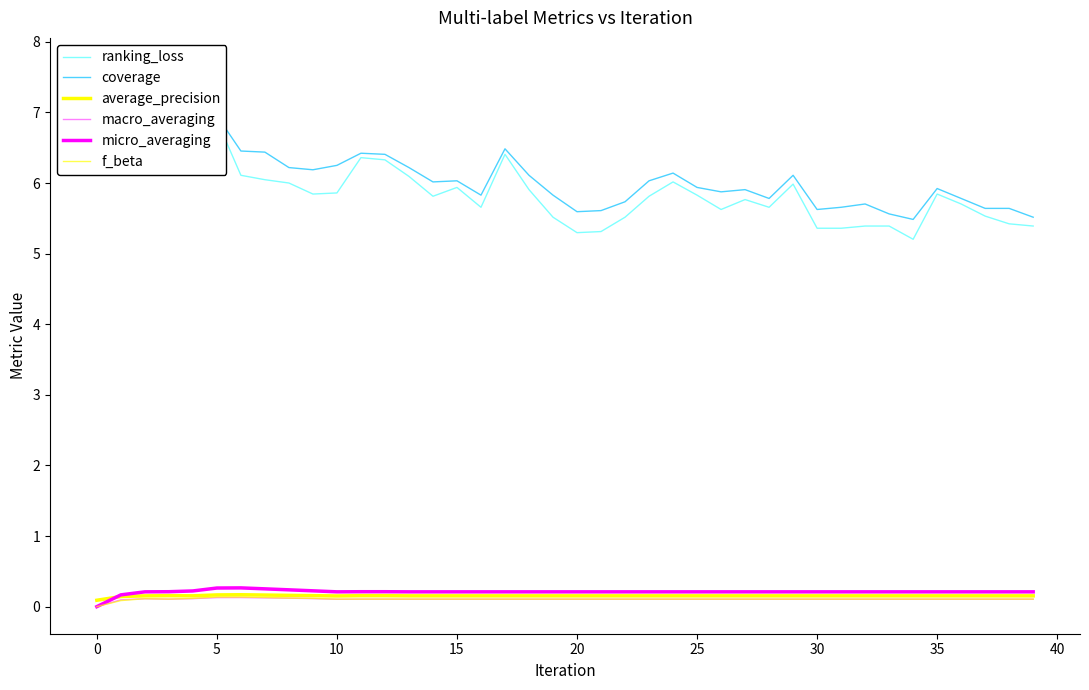

At 25, list the series in order from smallest to largest.

macro_averaging, f_beta, average_precision, micro_averaging, ranking_loss, coverage